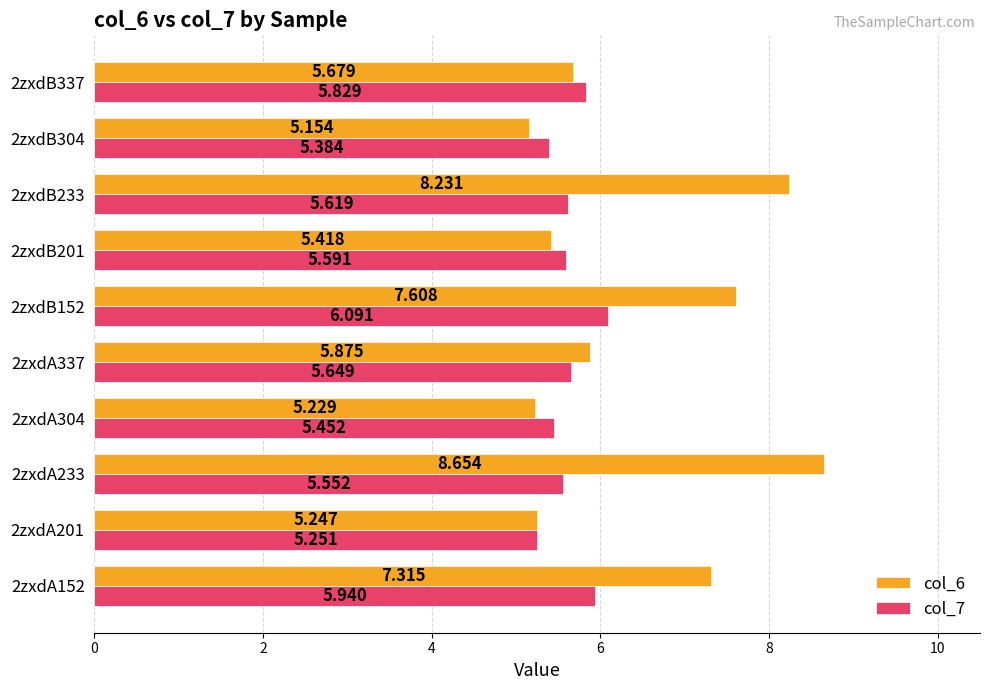

List the series in order of their overall mean, lowest first.

col_7, col_6